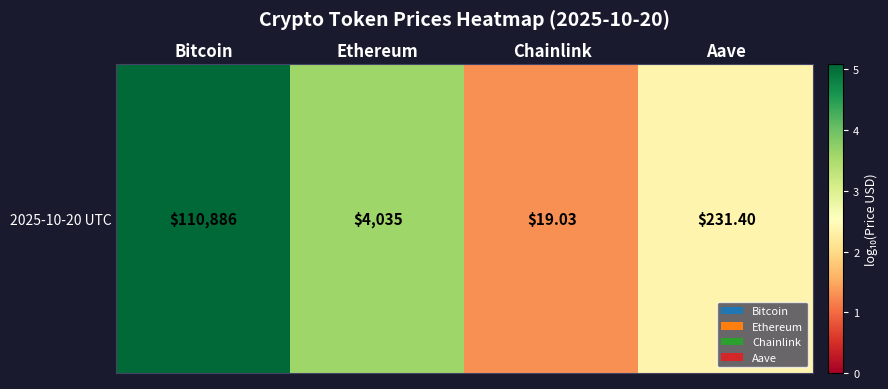

What is the difference between the maximum and minimum values?

3.7